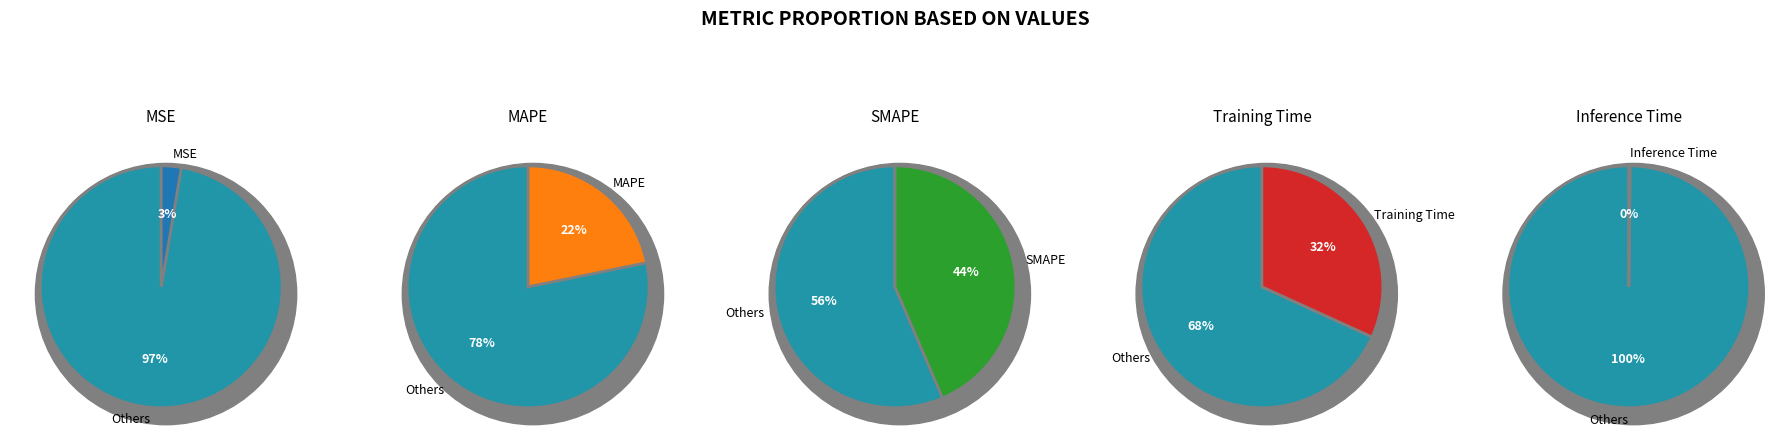

Does Inference Time account for over 50% of the chart?

No